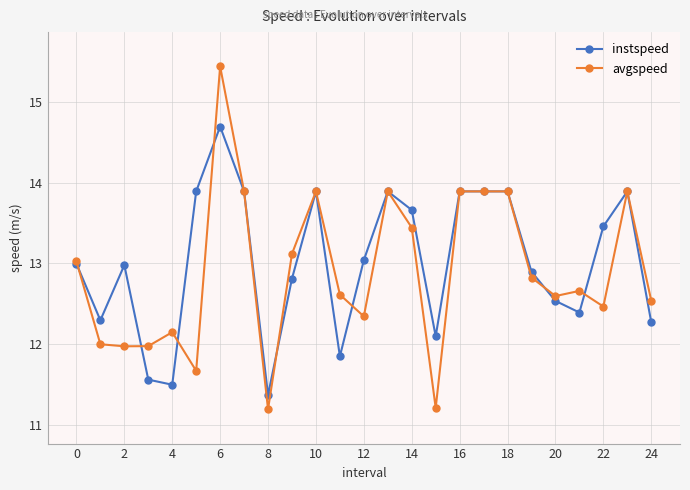

What is the greatest value displayed?

15.4